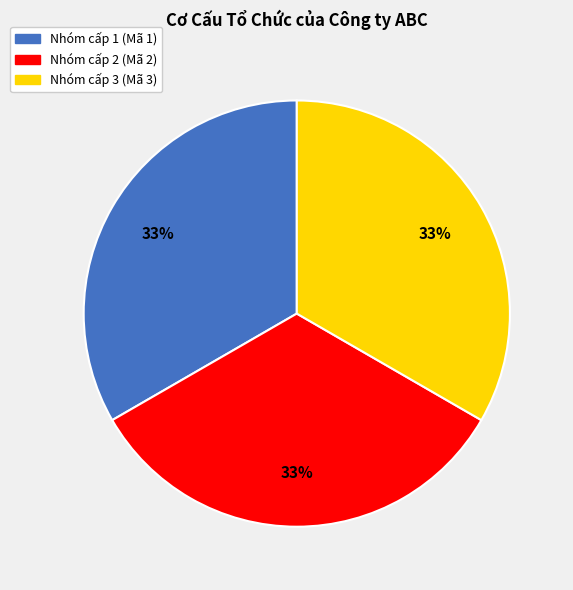

Is there a majority slice in this chart?

No